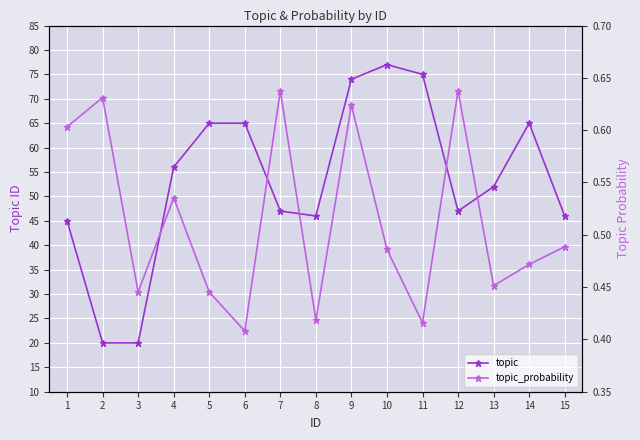

True or false: topic_probability and topic cross at least once.

False